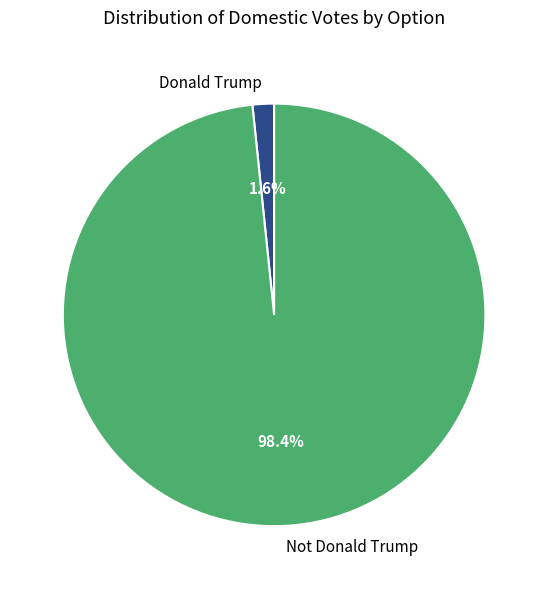

To the nearest percent, what is the difference between the Donald Trump and Not Donald Trump slice percentages?

97%